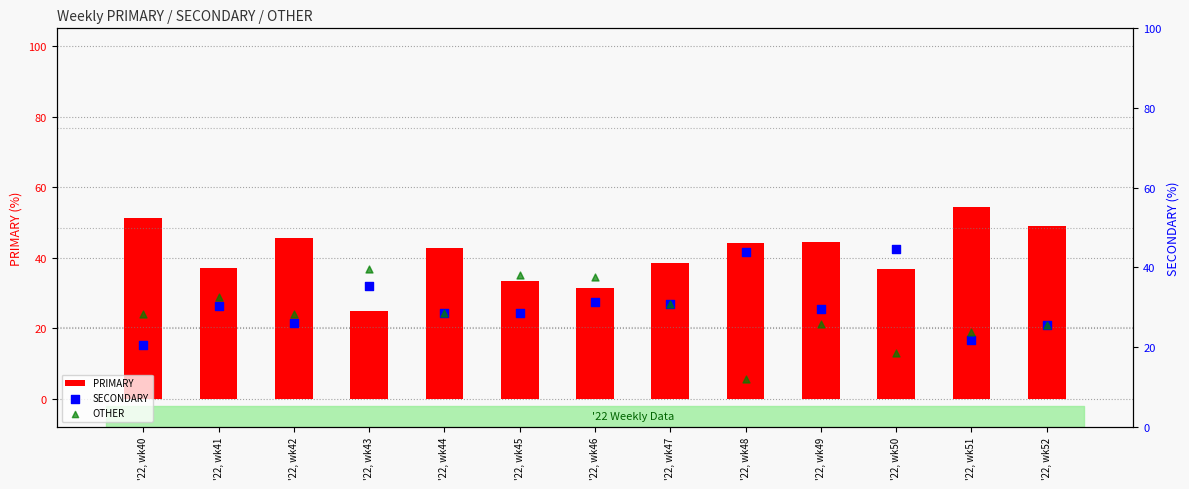

Is the value of PRIMARY at '22, wk42 greater than the value of OTHER at '22, wk50?

Yes